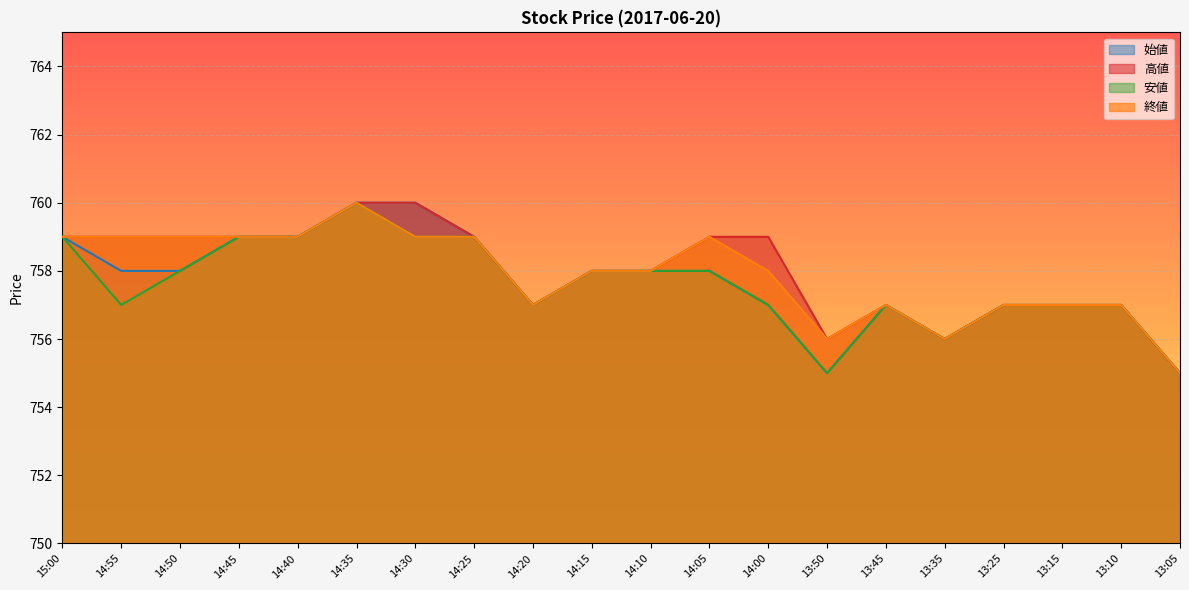

At which category does 終値 reach its first local valley?

14:20